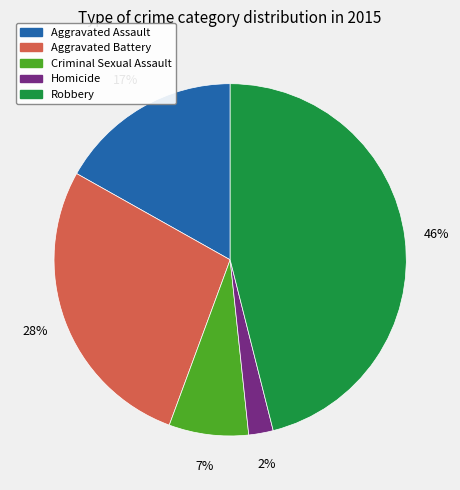

Is there a majority slice in this chart?

No